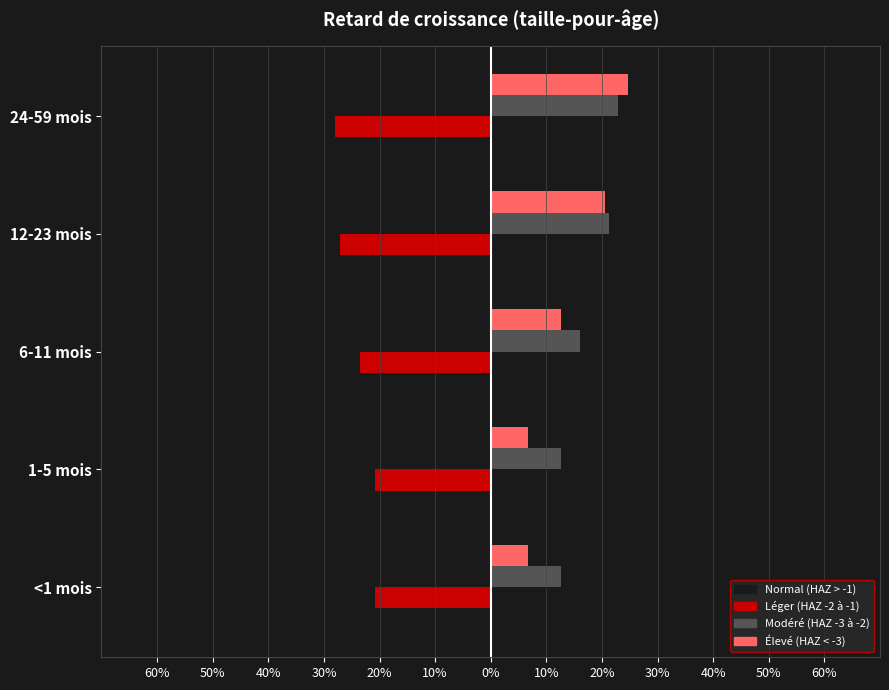

What are all the series names shown in the legend?

Normal (HAZ > -1), Léger (HAZ -2 à -1), Modéré (HAZ -3 à -2), Élevé (HAZ < -3)